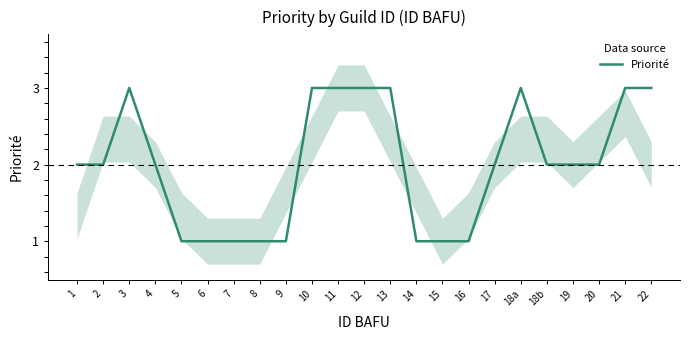

What is the change in value from 12 to 20?

-1